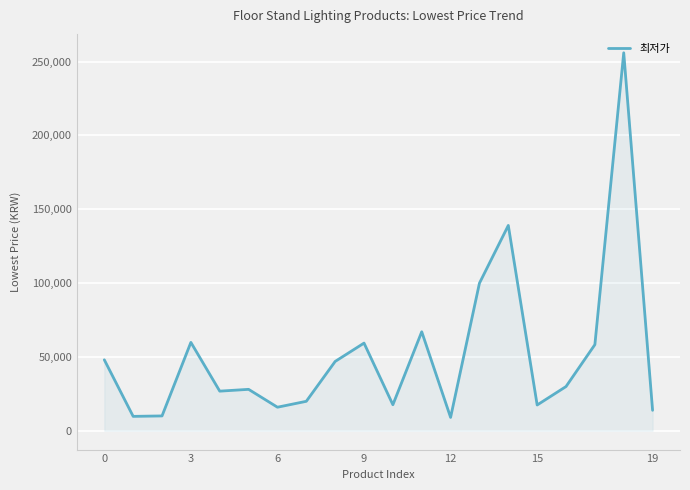

What is the minimum value shown in the chart?

9000